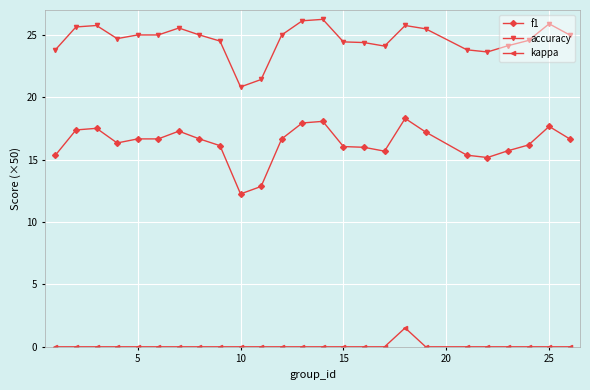

List the series in order of their overall mean, highest first.

accuracy, f1, kappa